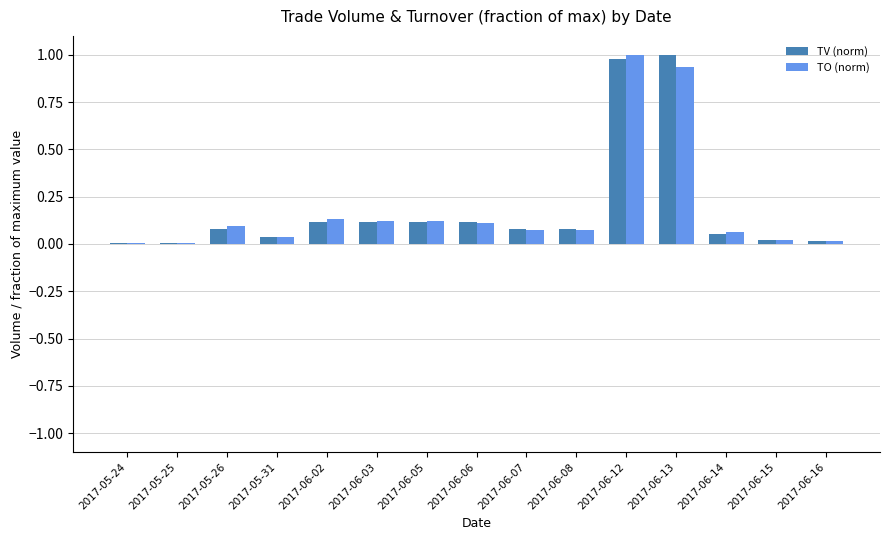

The value of TV (norm) at 2017-05-26 is 0.0. True or false?

False